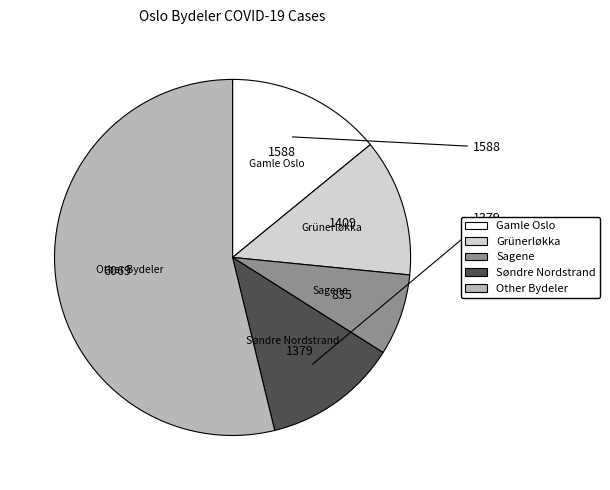

Is there a majority slice in this chart?

Yes